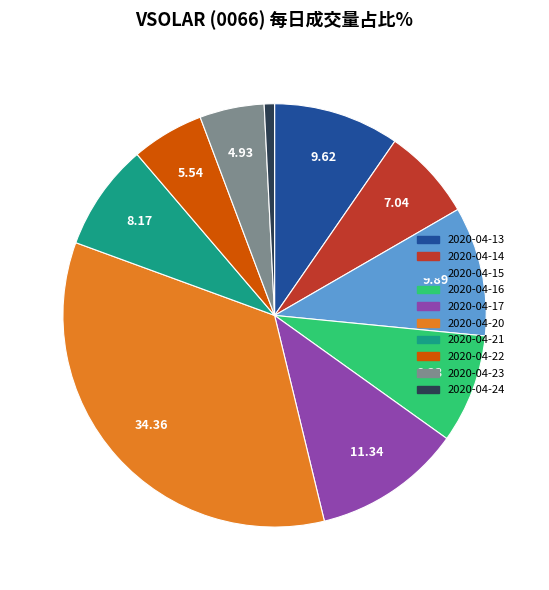

Count the number of slices in the pie.

10